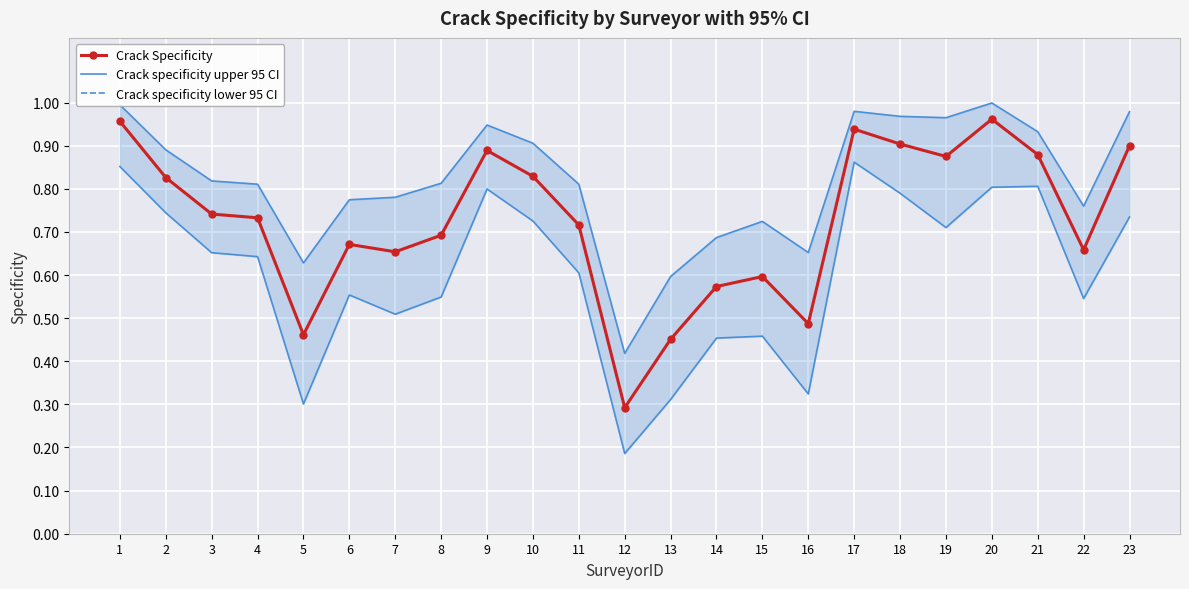

Where is Crack specificity lower 95 CI (line) nearest to the value 0?

12